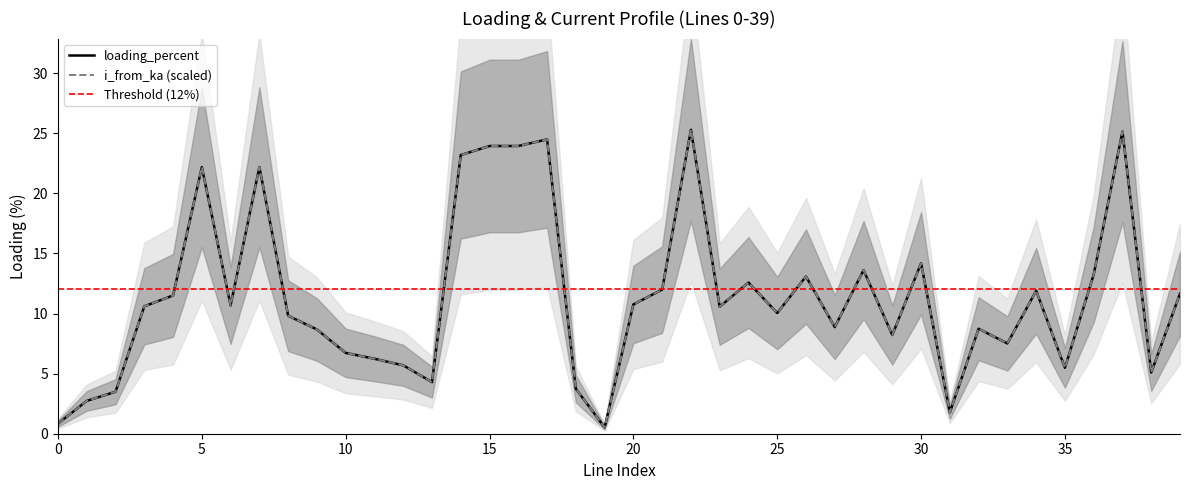

What is the sum of the i_from_ka values at 12 and 15?

29.6